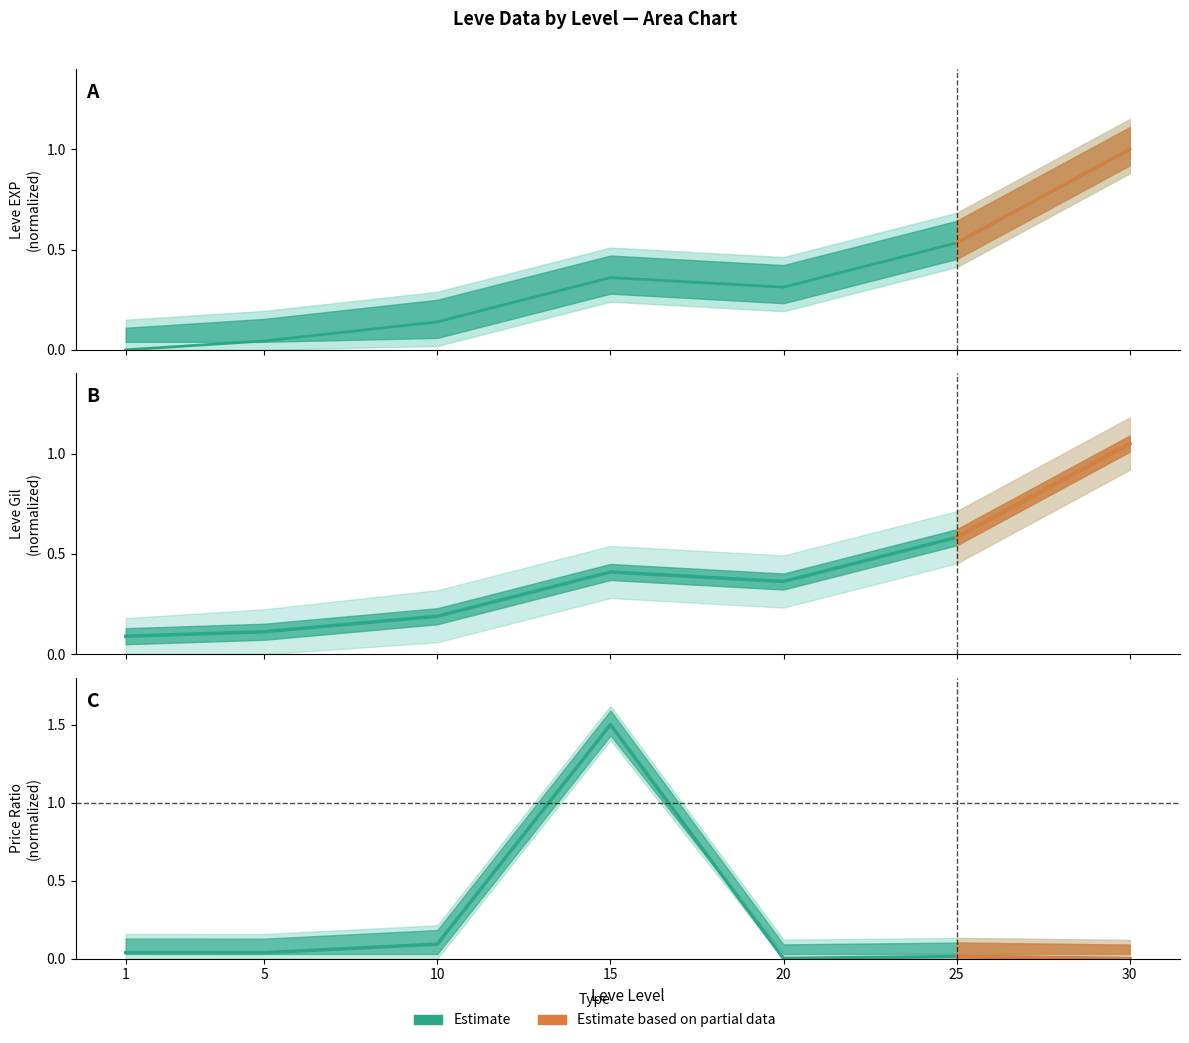

Which series has the largest total across all categories?

Leve Gil